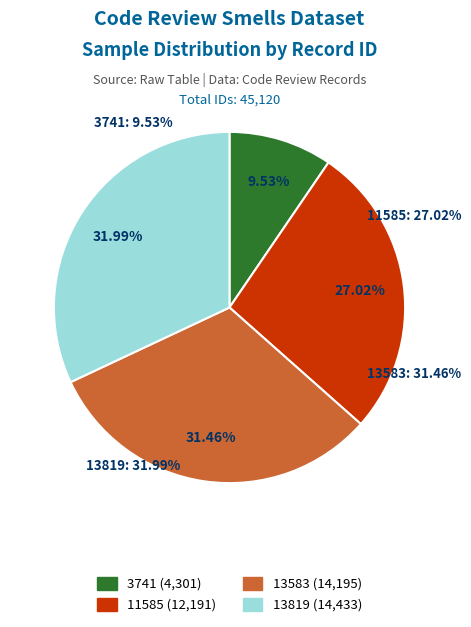

True or false: 3741 accounts for 10% of the total.

True